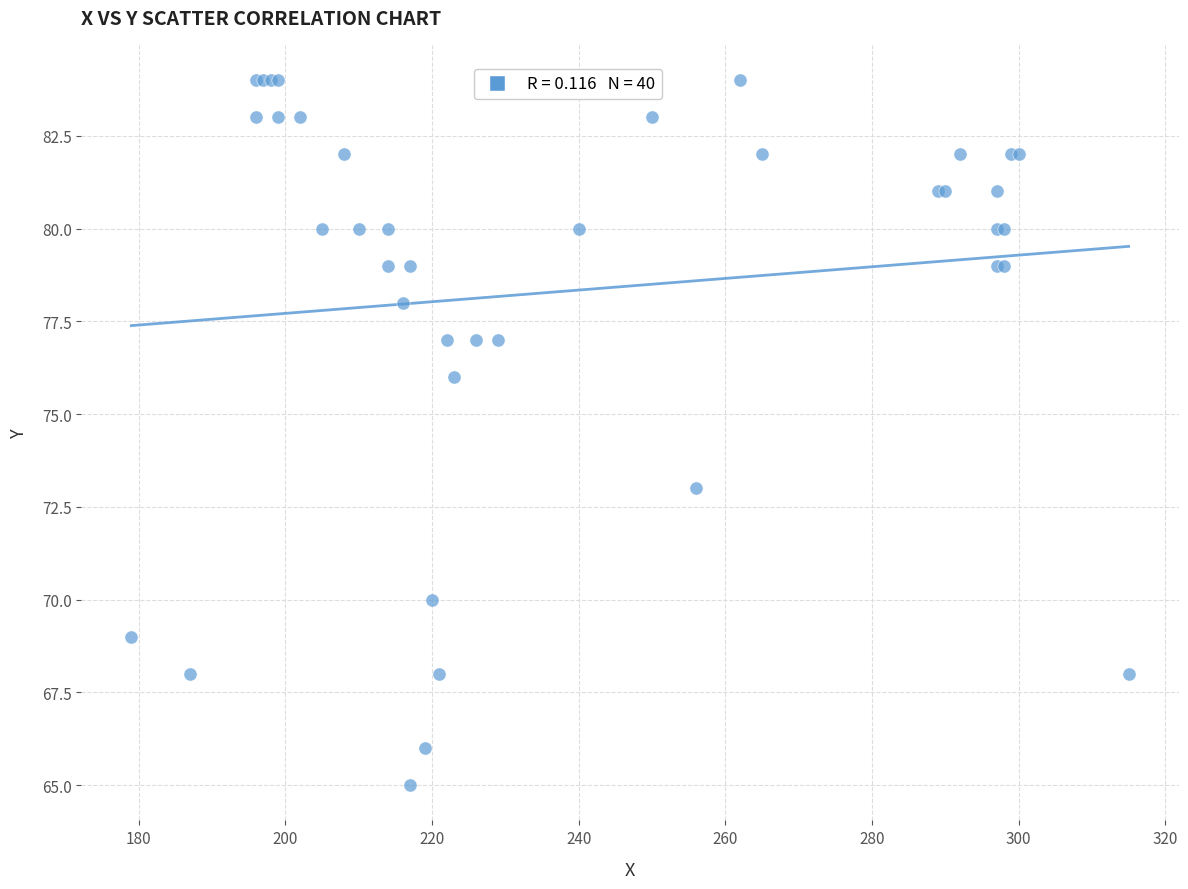

What Y value in the scatter plot is closest to 74?

73